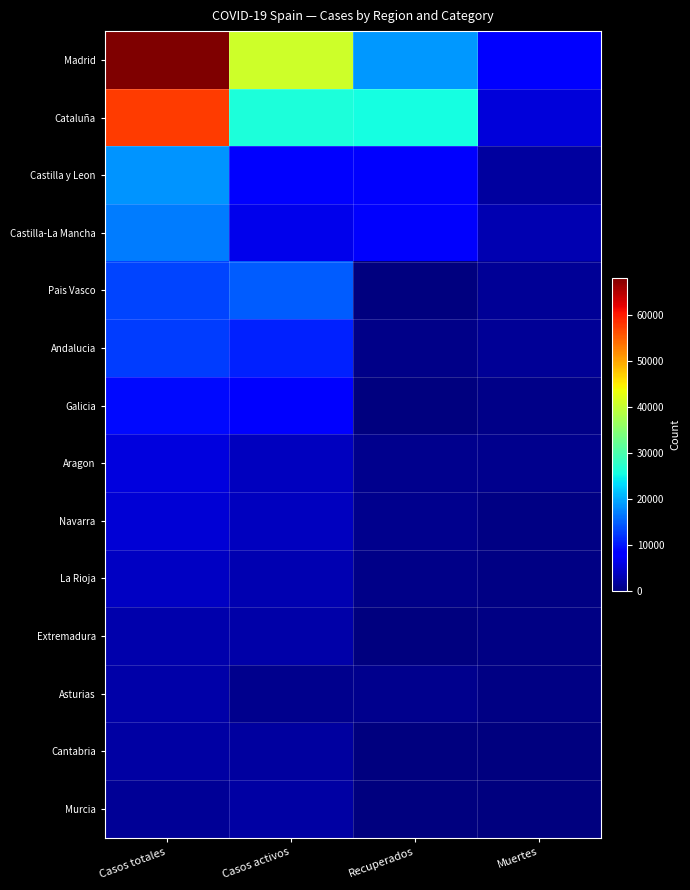

Reading left to right, transcribe all the data shown in this chart.

Madrid: Casos totales=68066	Casos activos=40736	Recuperados=18639	Muertes=8691
Cataluña: Casos totales=57569	Casos activos=26203	Recuperados=25783	Muertes=5583
Castilla y Leon: Casos totales=18591	Casos activos=8716	Recuperados=7953	Muertes=1922
Castilla-La Mancha: Casos totales=16992	Casos activos=6392	Recuperados=7655	Muertes=2945
Pais Vasco: Casos totales=13156	Casos activos=14646	Recuperados=0	Muertes=1418
Andalucia: Casos totales=12612	Casos activos=10671	Recuperados=537	Muertes=1404
Galicia: Casos totales=9041	Casos activos=8409	Recuperados=28	Muertes=604
Aragon: Casos totales=5600	Casos activos=3772	Recuperados=1002	Muertes=826
Navarra: Casos totales=5199	Casos activos=3905	Recuperados=804	Muertes=490
La Rioja: Casos totales=4044	Casos activos=3107	Recuperados=577	Muertes=360
Extremadura: Casos totales=2919	Casos activos=2422	Recuperados=10	Muertes=487
Asturias: Casos totales=2399	Casos activos=1063	Recuperados=1026	Muertes=310
Cantabria: Casos totales=2246	Casos activos=1981	Recuperados=62	Muertes=203
Murcia: Casos totales=1587	Casos activos=2180	Recuperados=0	Muertes=148